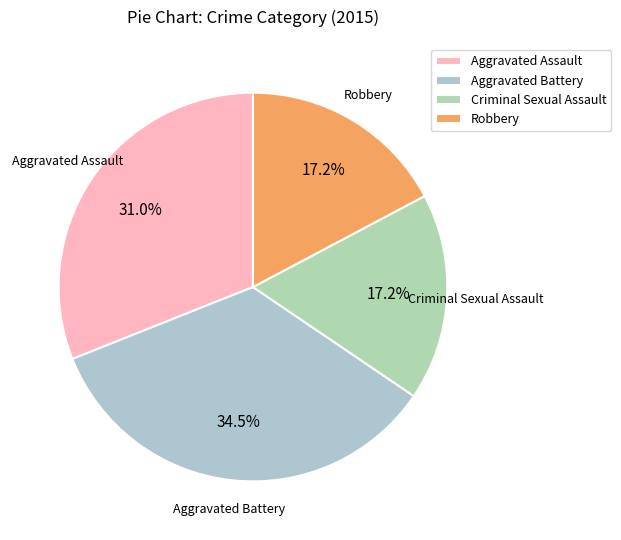

Does Aggravated Assault account for over 50% of the chart?

No